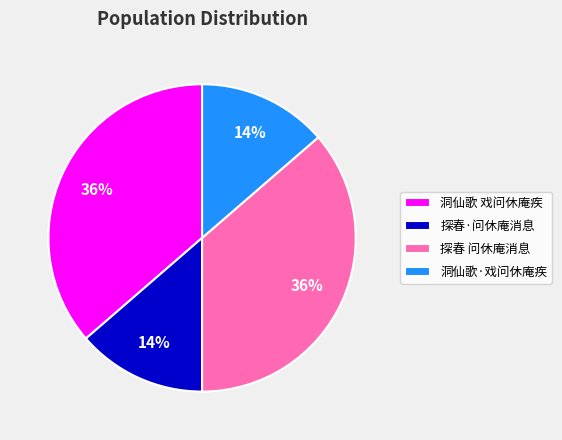

Does 洞仙歌 戏问休庵疾 account for over 50% of the chart?

No